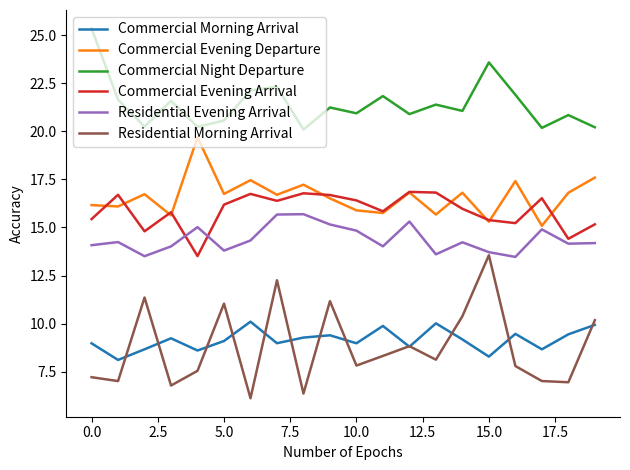

Which series has the largest total across all categories?

Commercial Night Departure